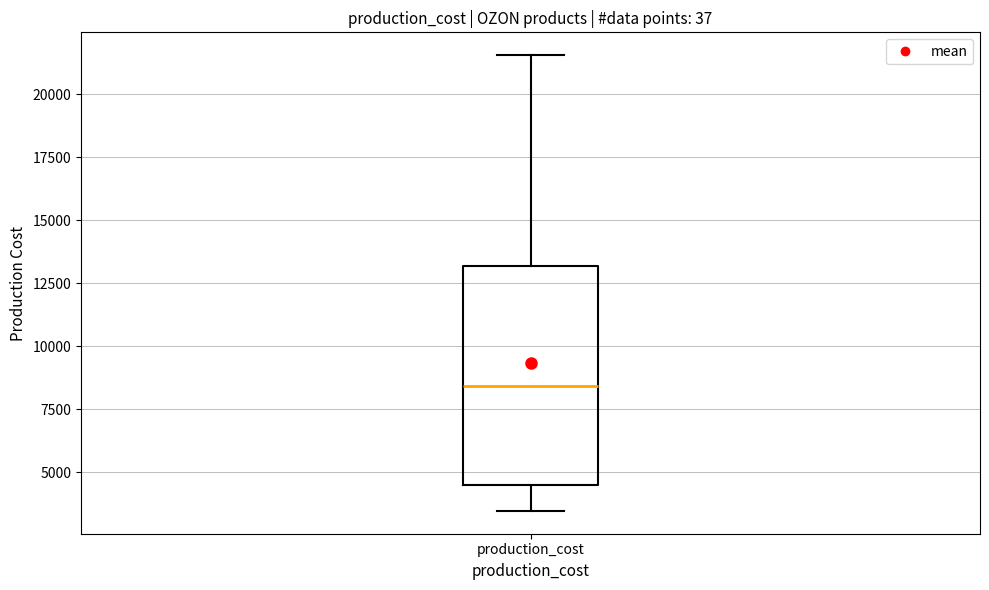

Transcribe this box plot: give where the median line is, the range the box spans, and where the two whiskers end, as read against the y-axis. The values are not printed on the chart, so give them approximately, as read against the axis.

median 8500, box 4500 to 13000, whiskers 3500 to 21500